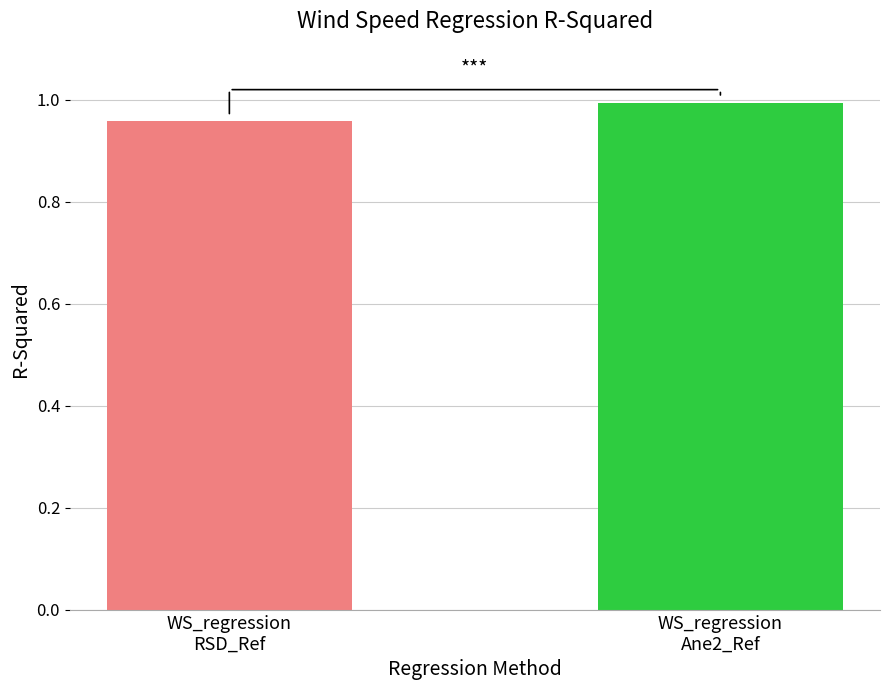

How many values are between 0 and 1?

2